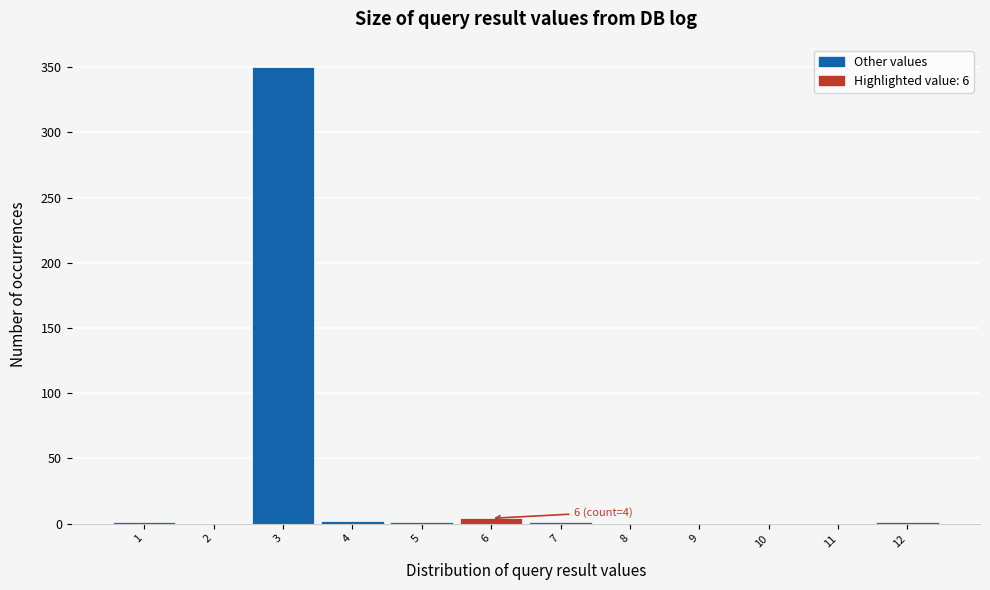

Which range on the x-axis has the tallest bar?

2.5 to 3.5